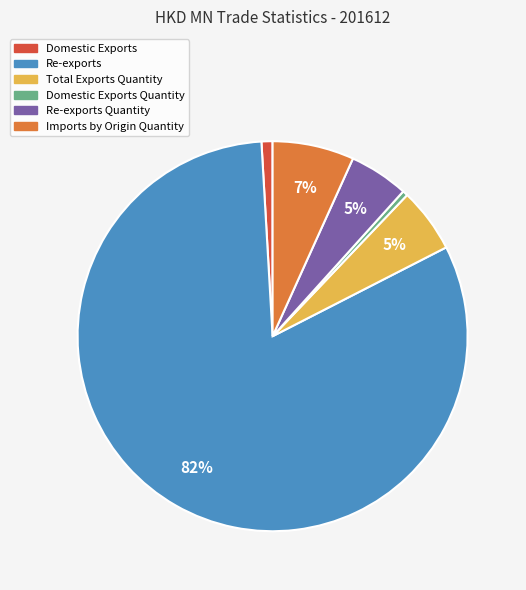

Is there any slice that represents more than half of the pie?

Yes